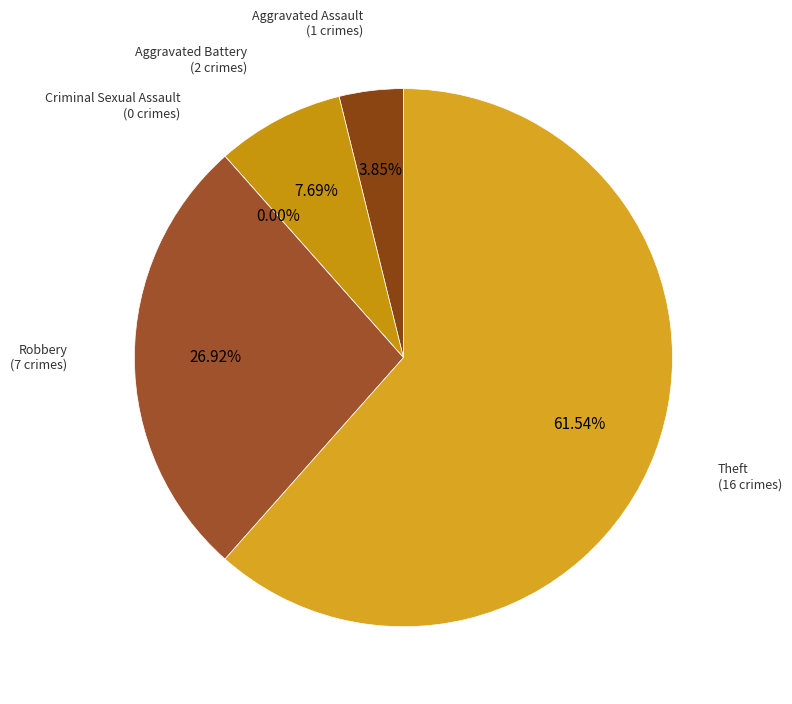

Which category has the smallest portion of the pie?

Criminal Sexual Assault